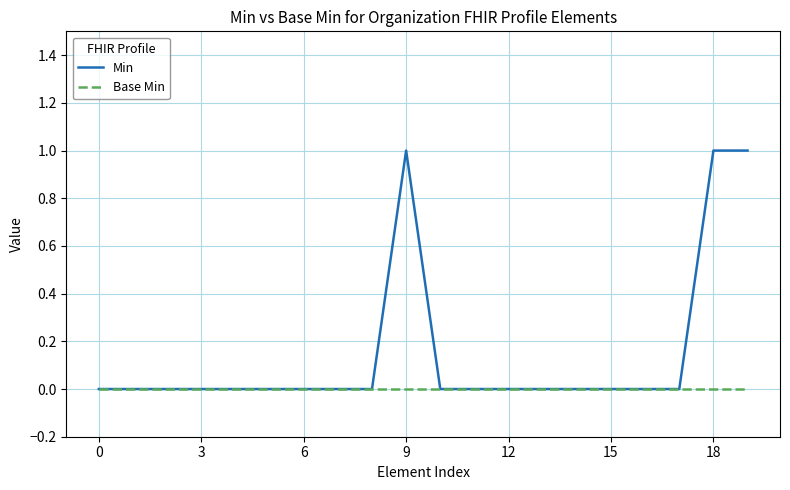

List the series in order of their overall mean, highest first.

Min, Base Min